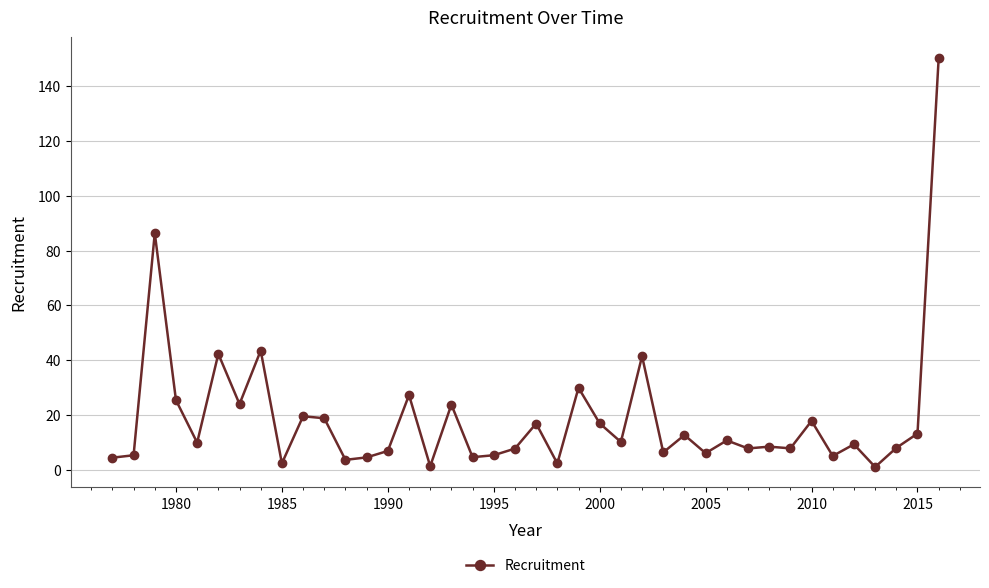

What is the difference between the maximum and minimum values?

149.3